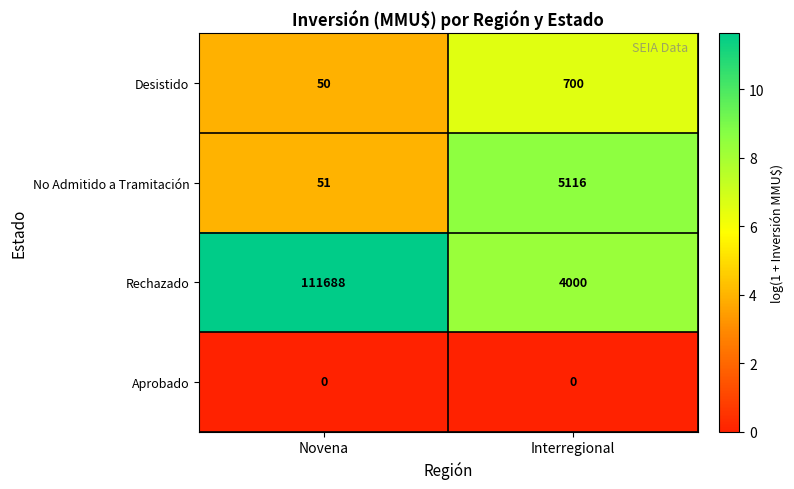

What is the difference between the Rechazado values at Interregional and Novena?

107688